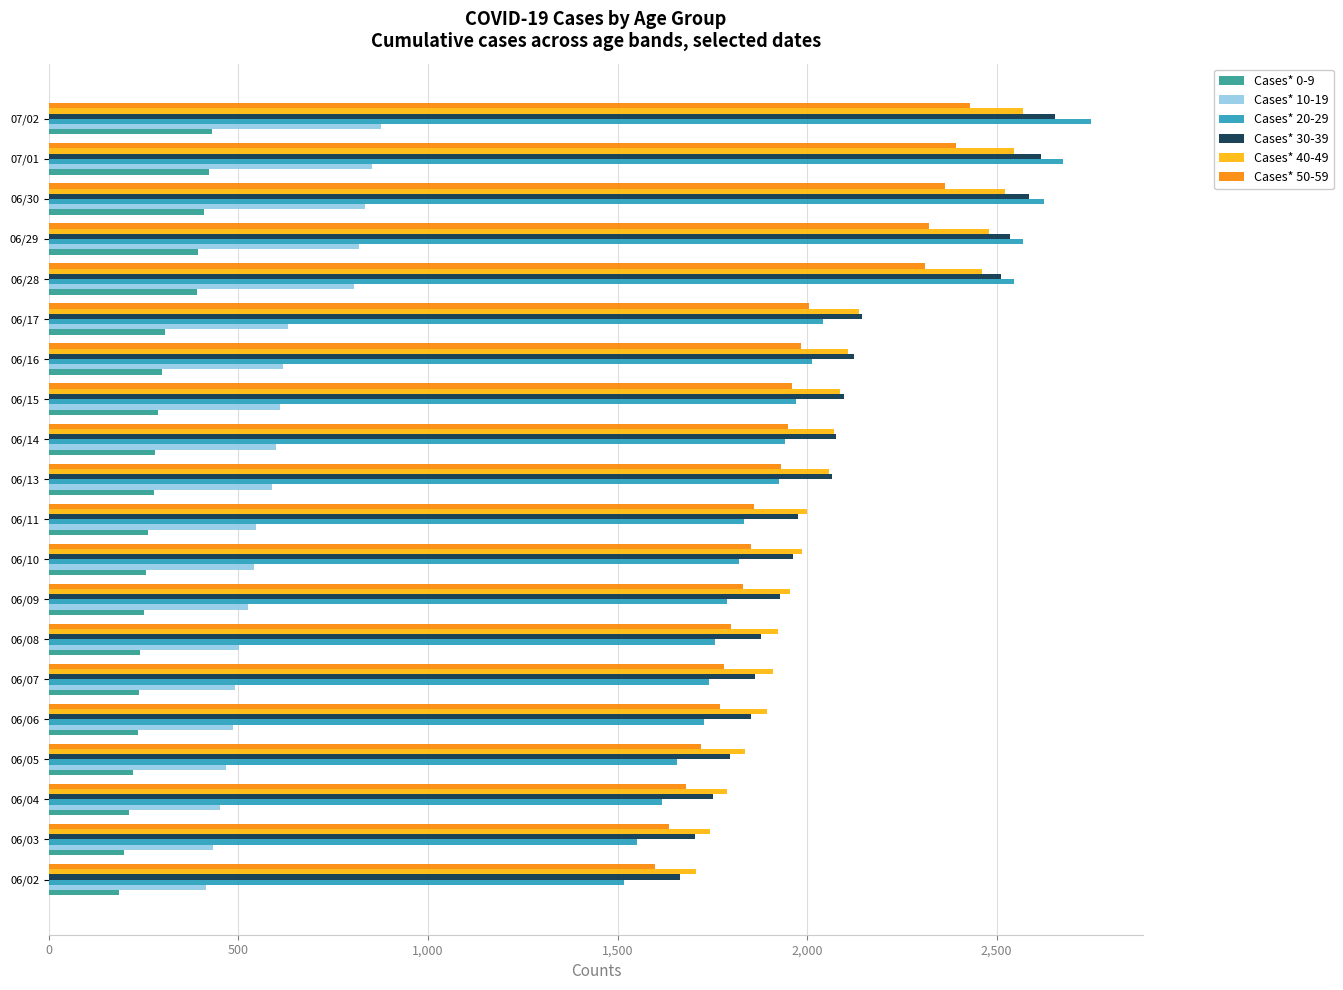

What is the sum of the Cases* 20-29 values at 06/09 and 06/08?

3548